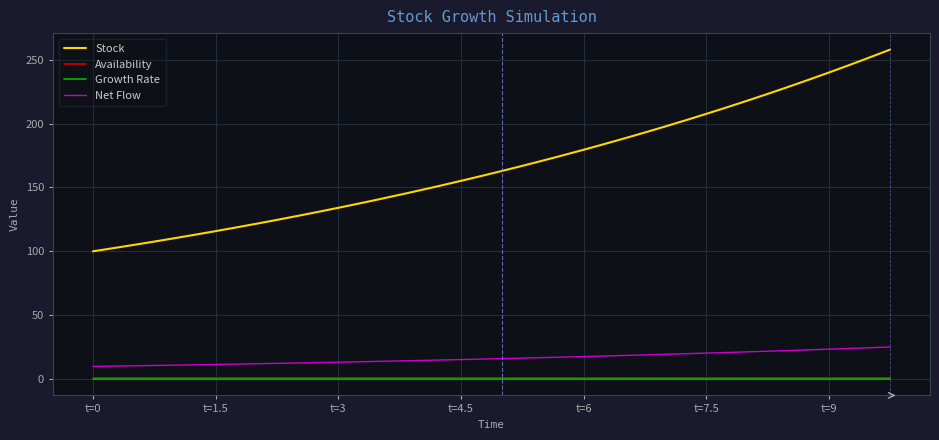

True or false: Stock and Growth Rate intersect in this chart.

False